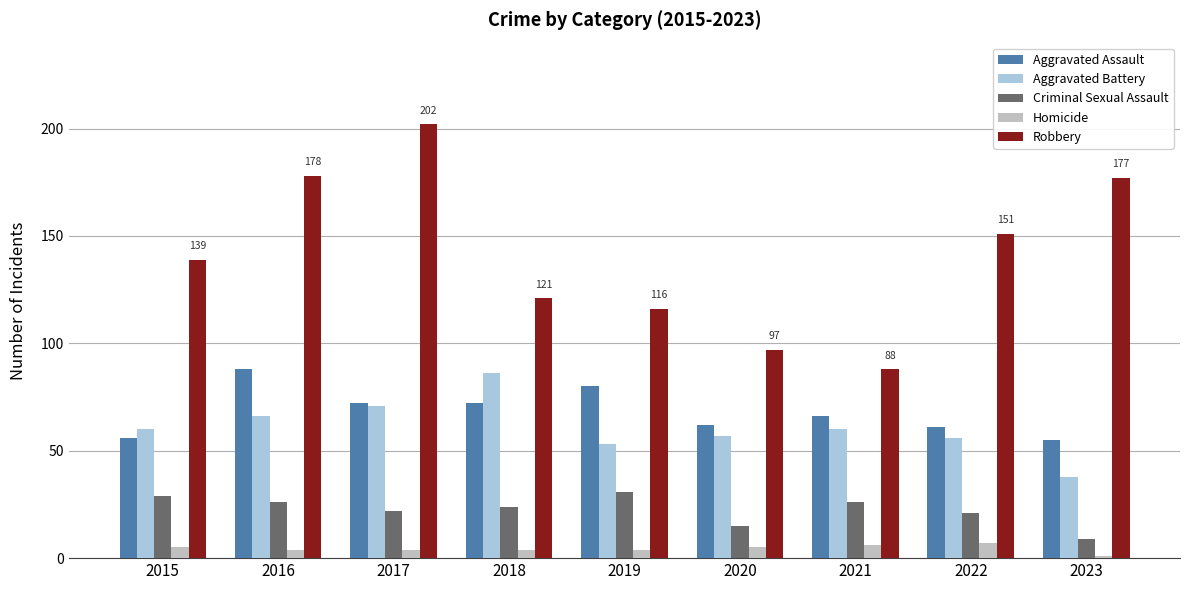

Which category has the highest value in the Aggravated Assault series?

2016